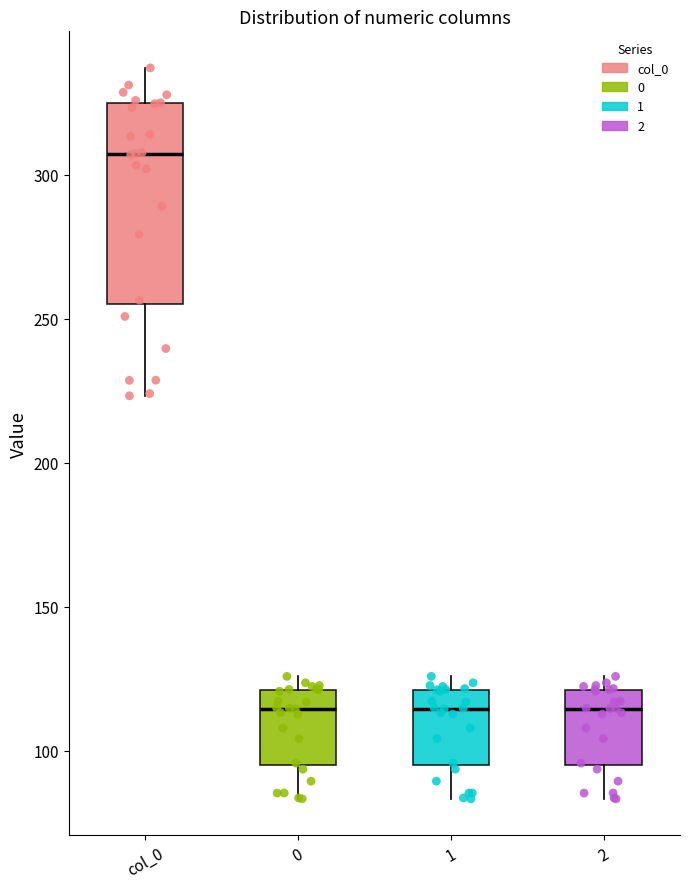

Reading left to right, read every box against the y-axis: the position of its median line, the range the box covers, and the ends of its whiskers. The values are not printed on the chart, so give them approximately, as read against the axis.

col_0: median 305, box 255 to 325, whiskers 225 to 335
0: median 115, box 95 to 120, whiskers 85 to 125
1: median 115, box 95 to 120, whiskers 85 to 125
2: median 115, box 95 to 120, whiskers 85 to 125